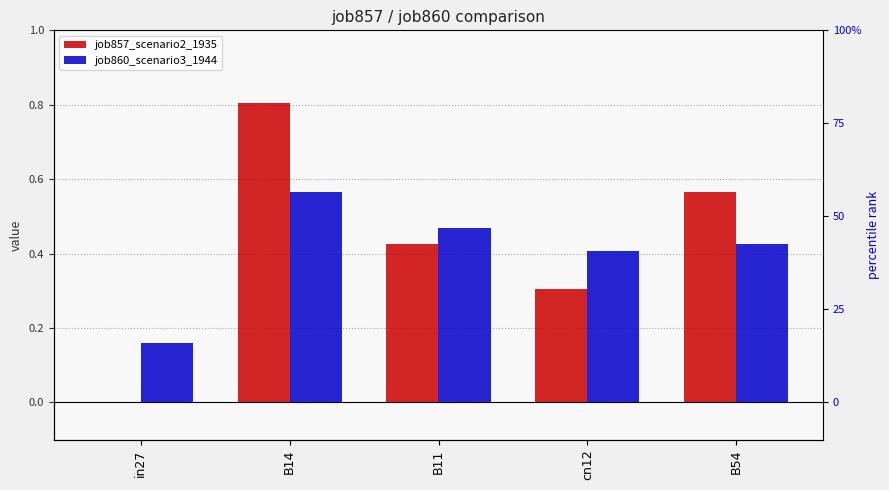

List the series in order of their peak value, highest first.

job857_scenario2_1935, job860_scenario3_1944